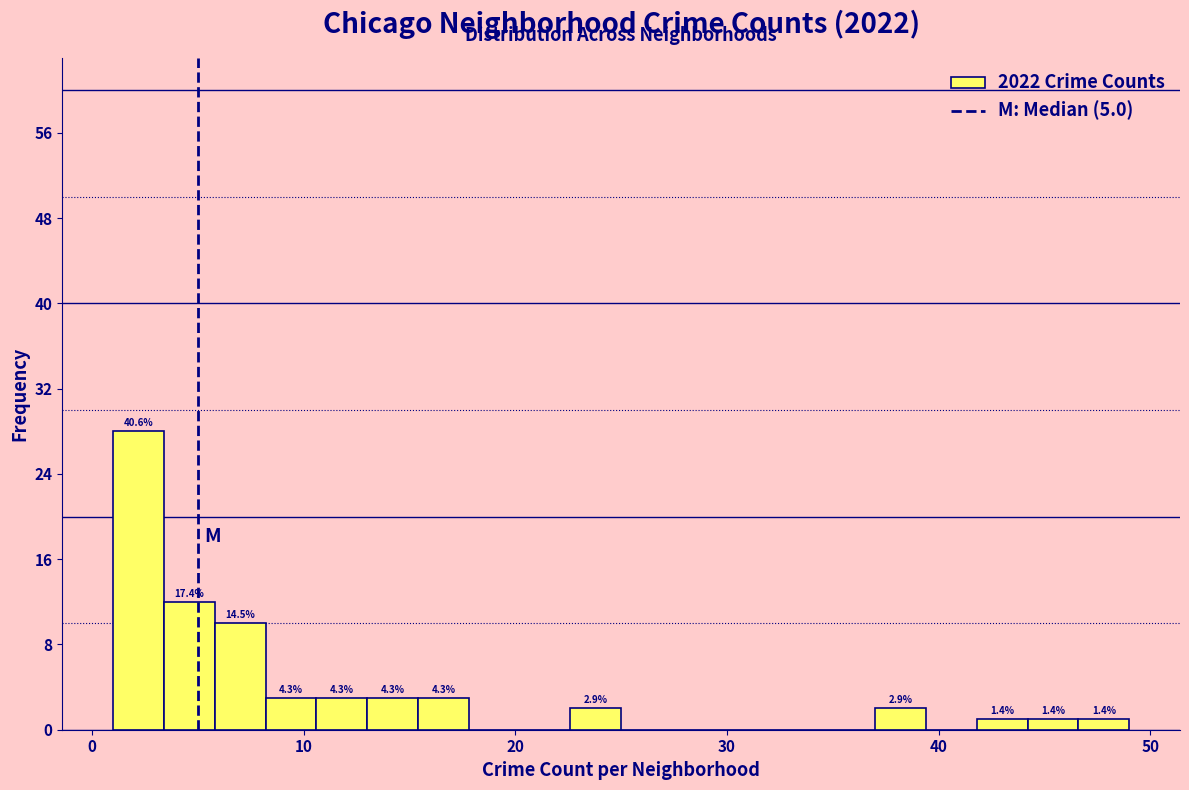

Read against the x-axis, roughly where is the centre of the tallest bar?

2